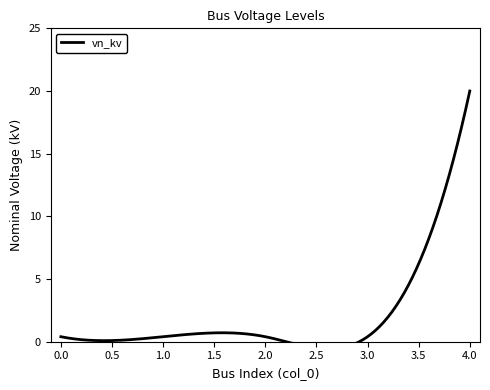

Is this an area chart (filled region under the line)?

No